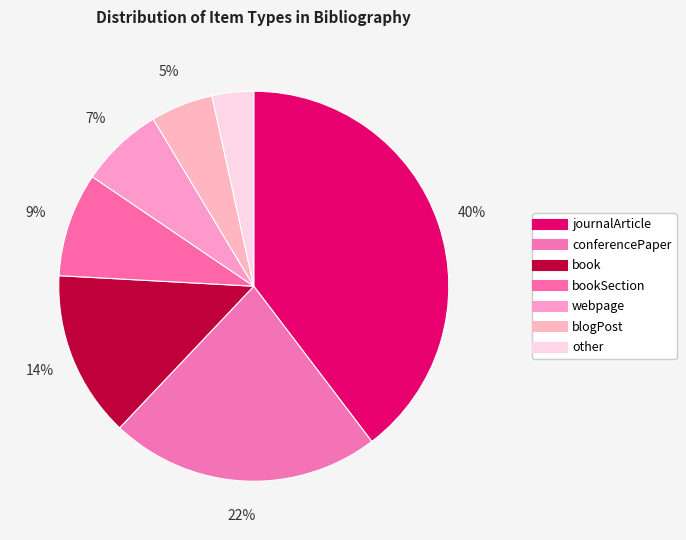

How many slices are in this pie chart?

7